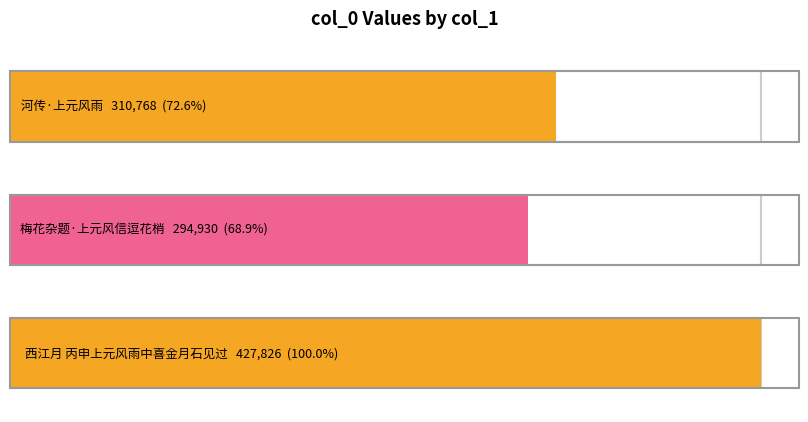

What is the label of the 2nd bar from the right?

梅花杂题·上元风信逗花梢